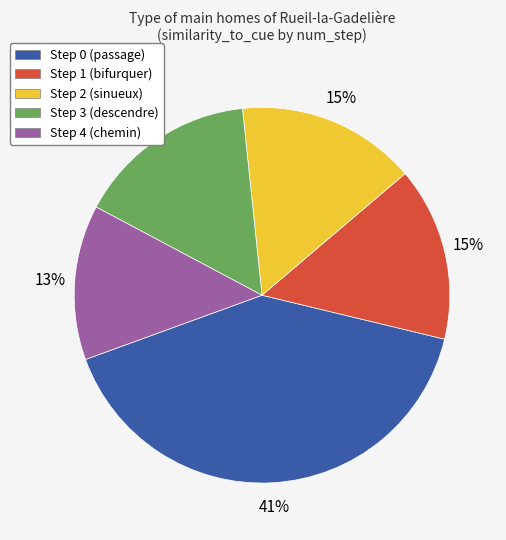

Is Step 4 (chemin) the majority of the pie?

No